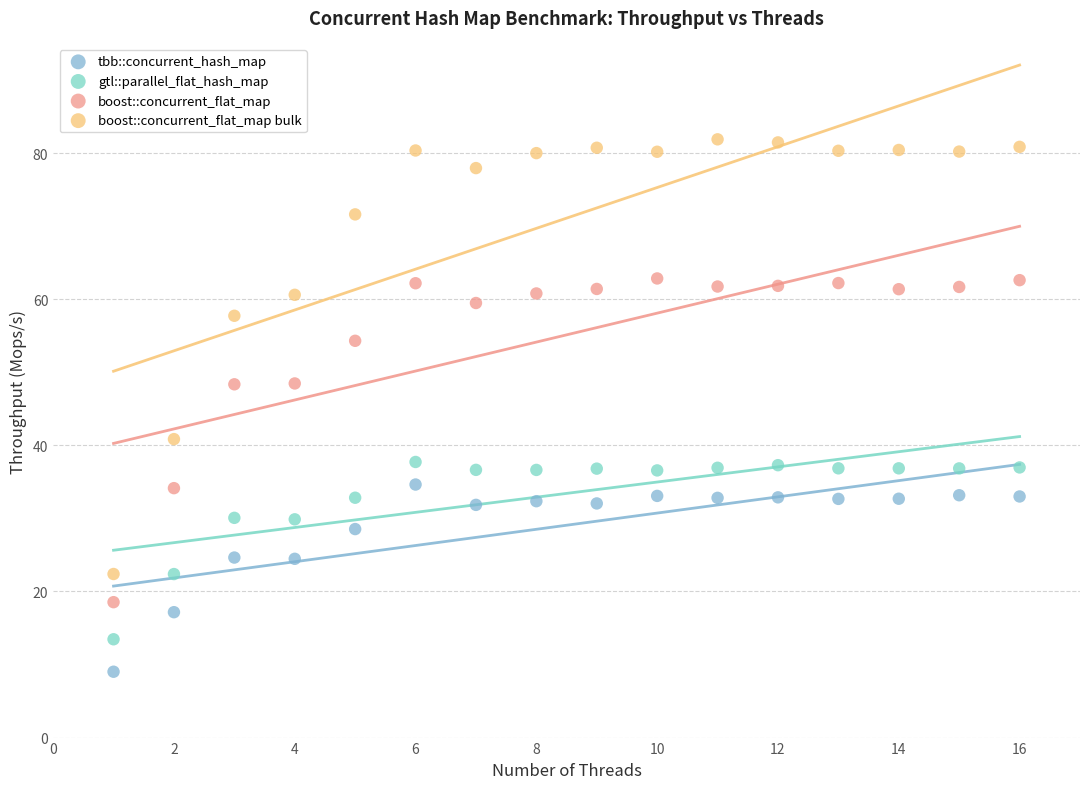

Across all data points, what is the range of X values (max minus min)?

15.0